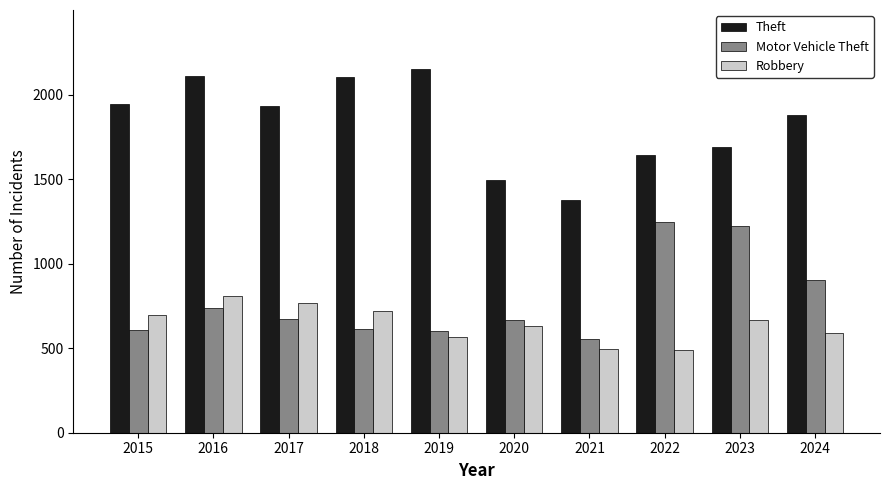

What is the total value across all series at 2021?

2425